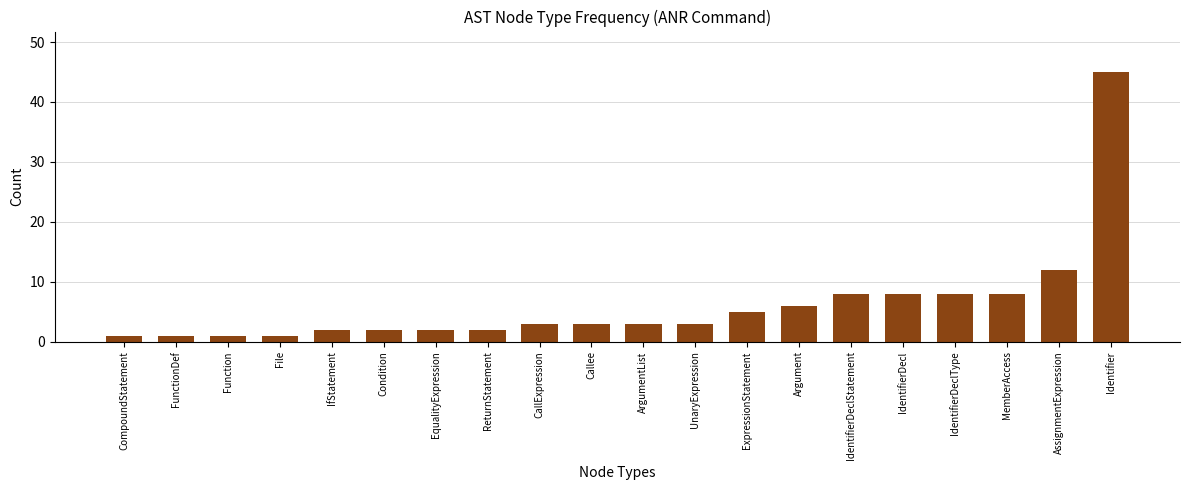

Is it true that the value at Argument is 3?

False